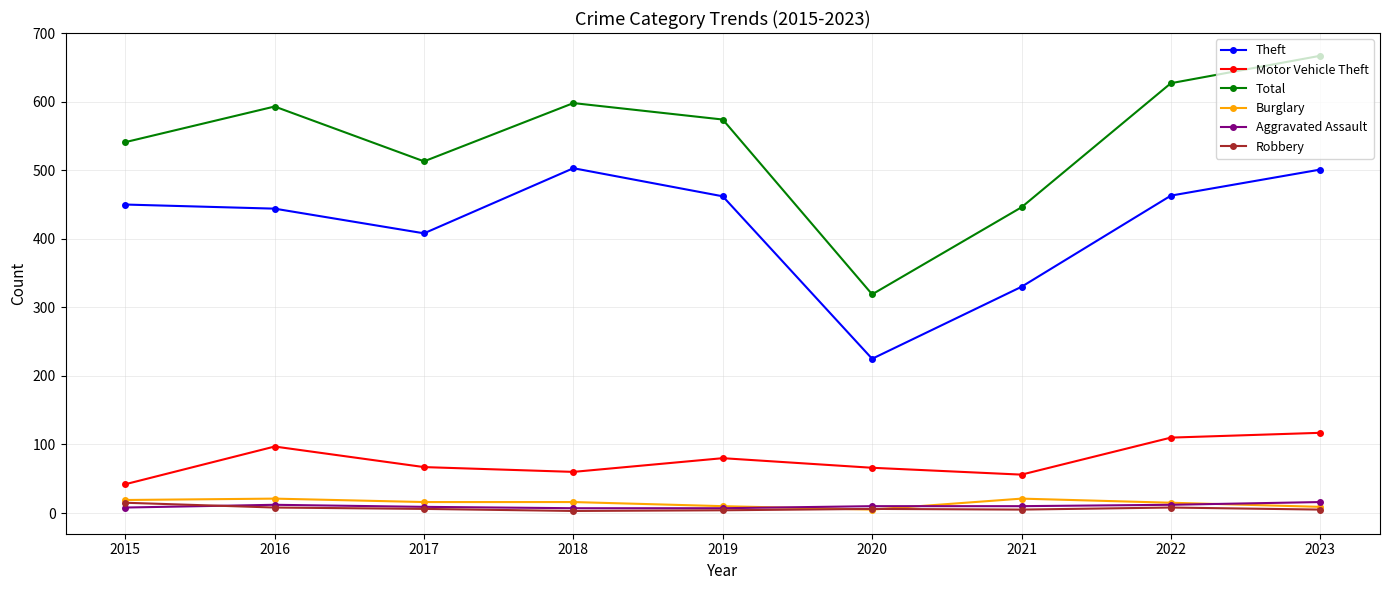

What is the difference between the maximum and minimum values in the Total series?

348